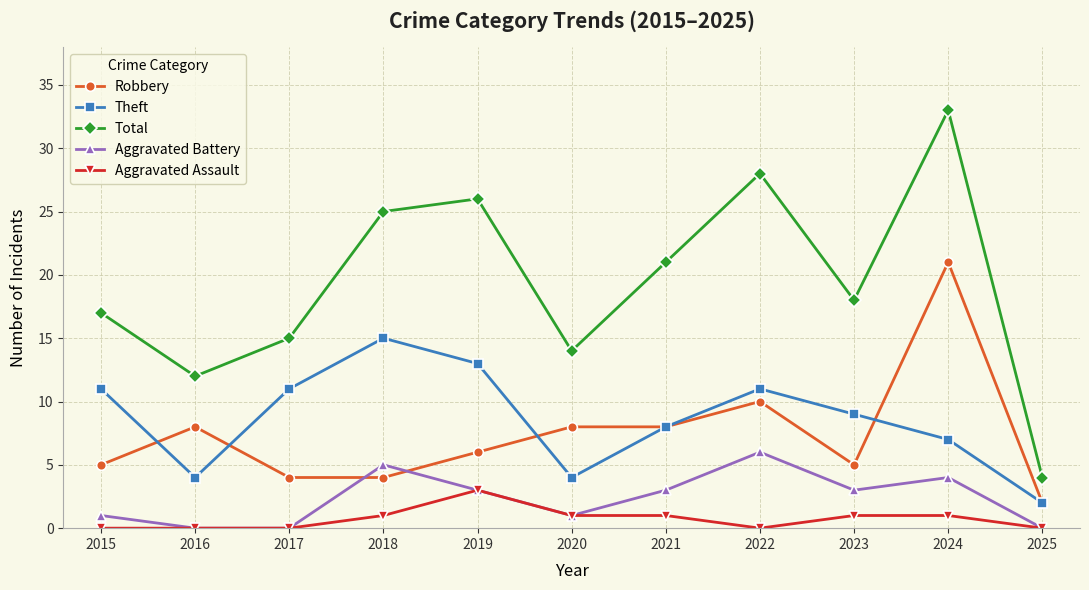

Which series changed the most between 2022 and 2025?

Total